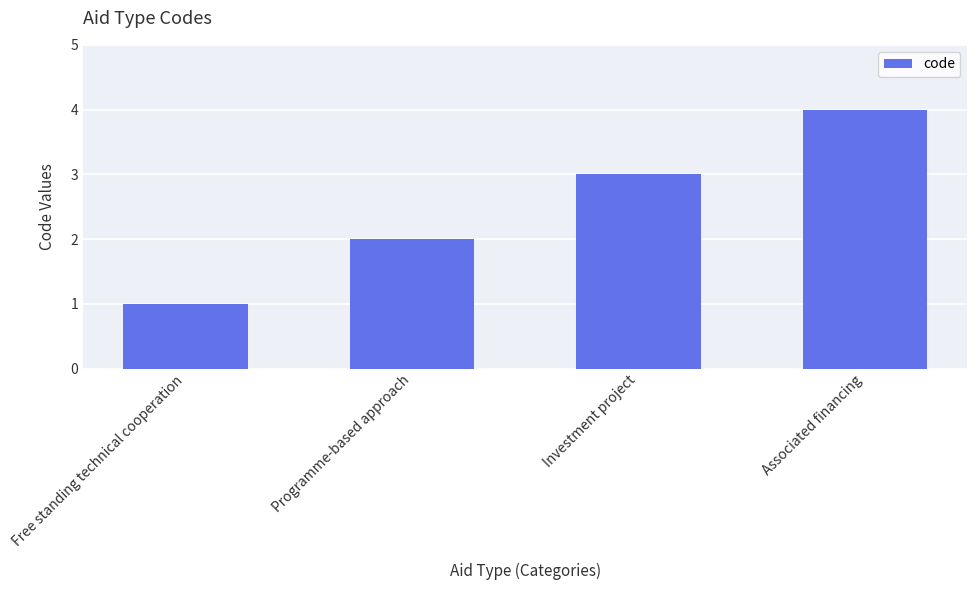

What is the value of the 4th bar from the left?

4